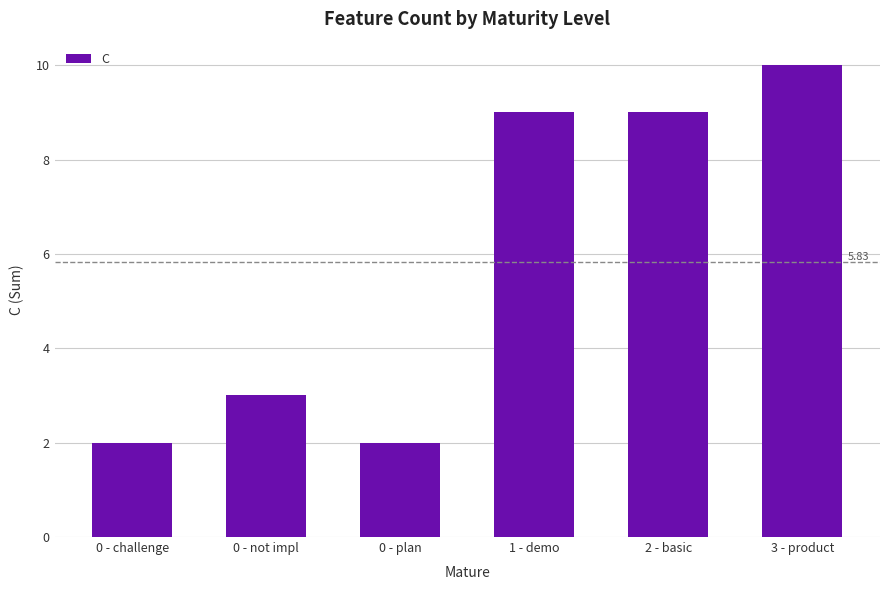

What is the change in value from 0 - challenge to 1 - demo?

+7